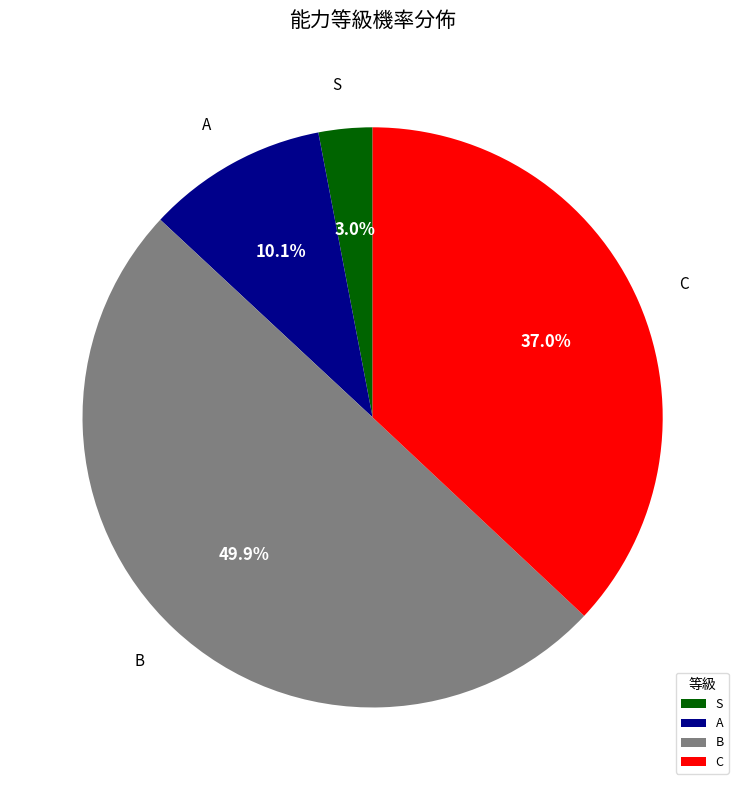

What percentage is the S slice, to the nearest percent?

3%